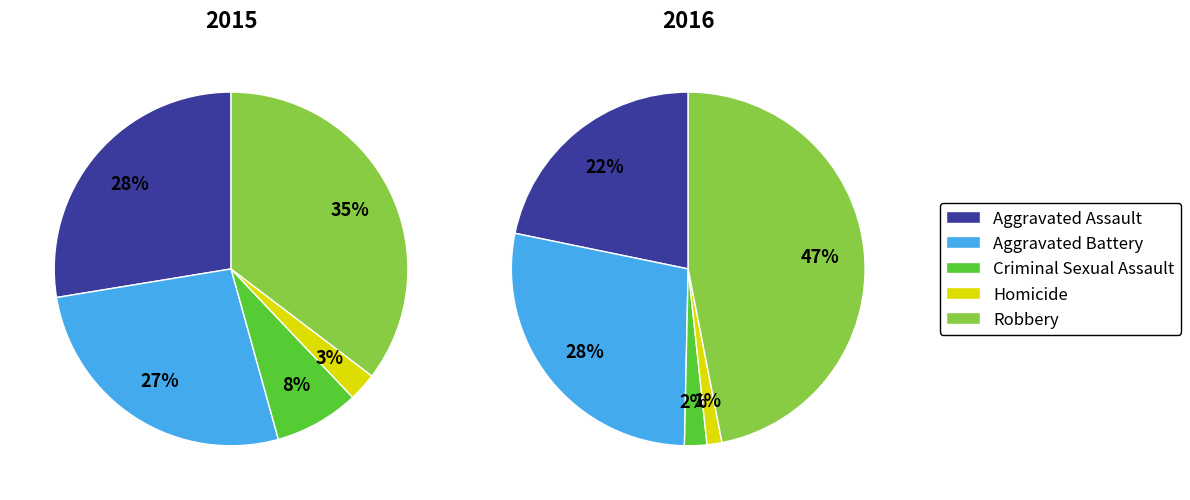

To the nearest percent, what is the average slice percentage?

20%